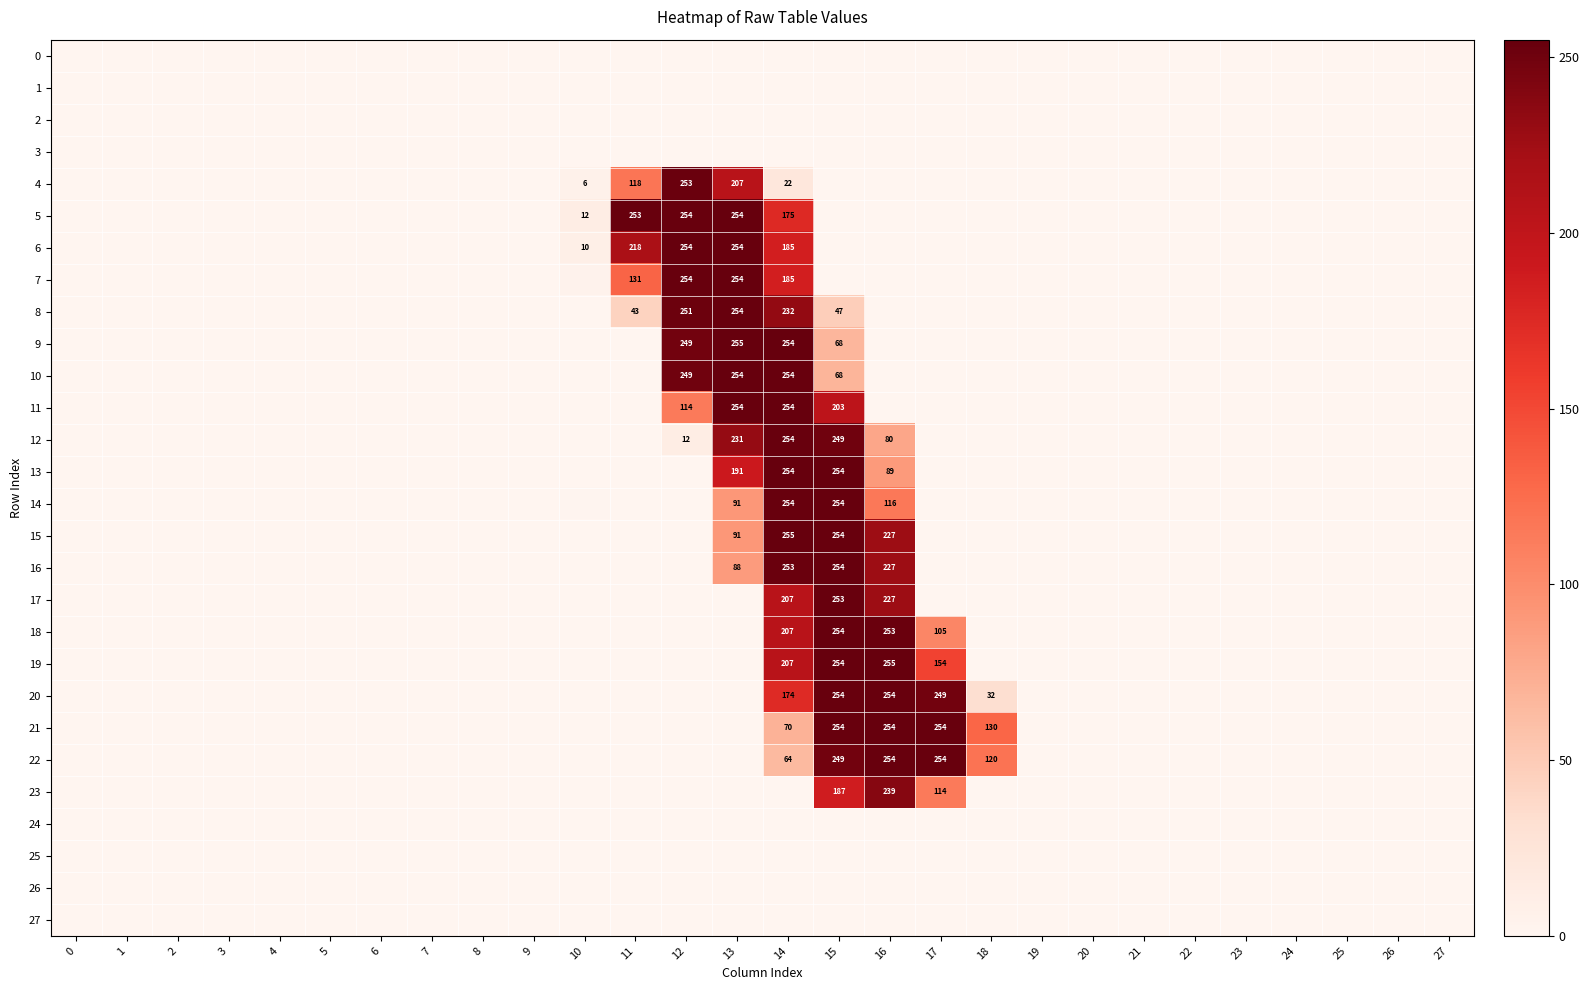

At how many categories does at least one series exceed 2?

9